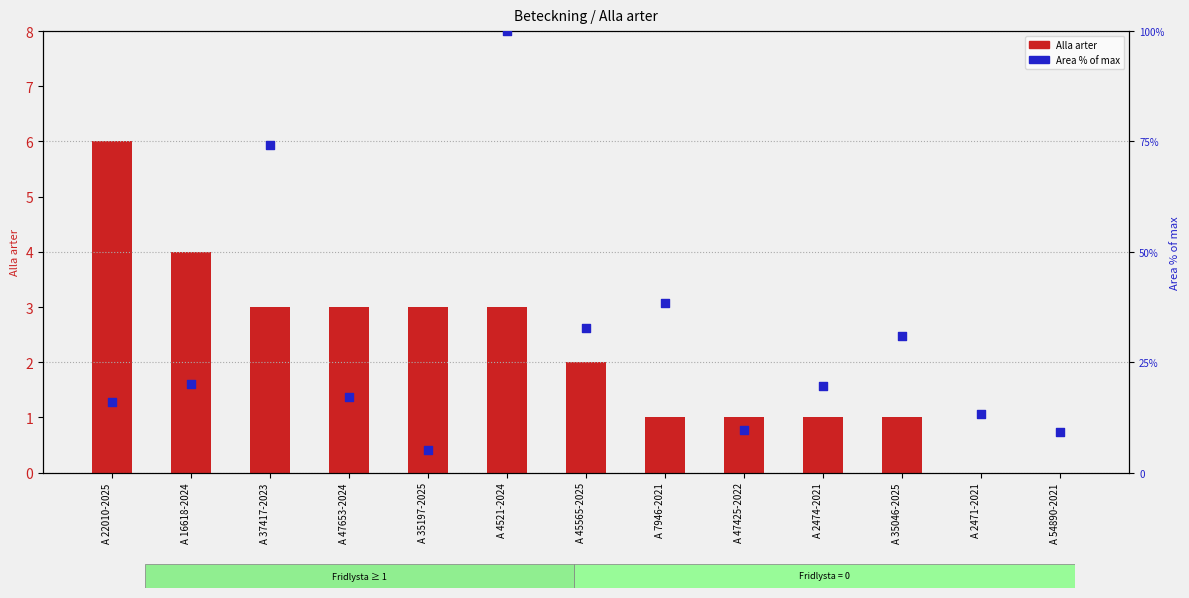

Which series contains the highest Y value?

Area % of max